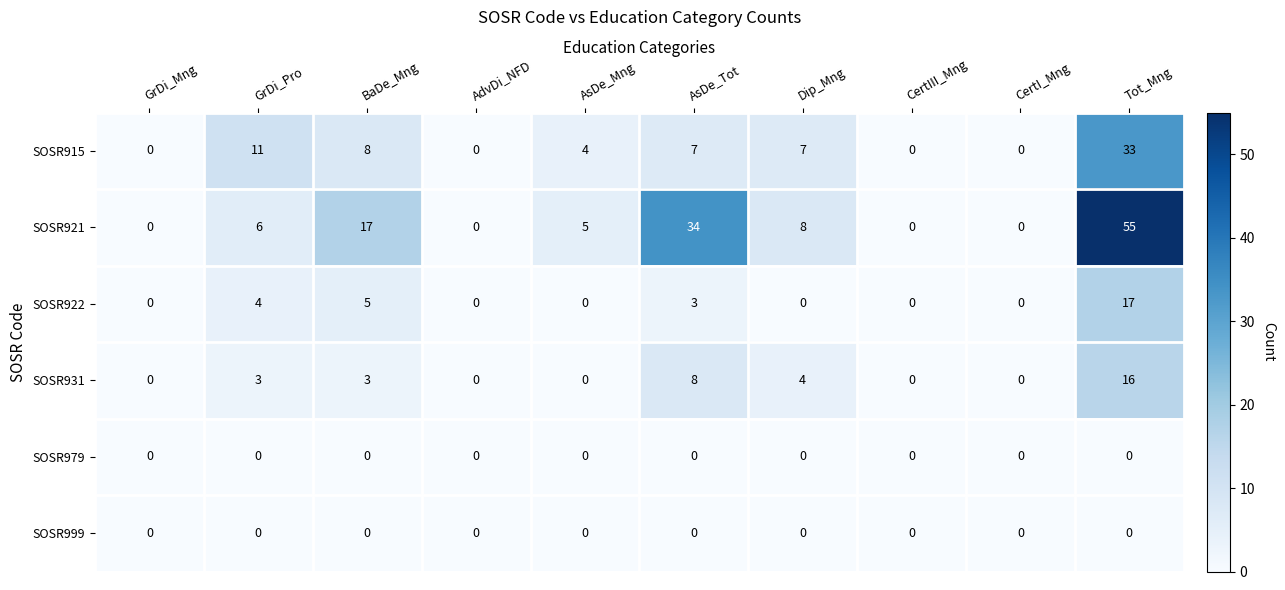

How many data points does each series have?

10